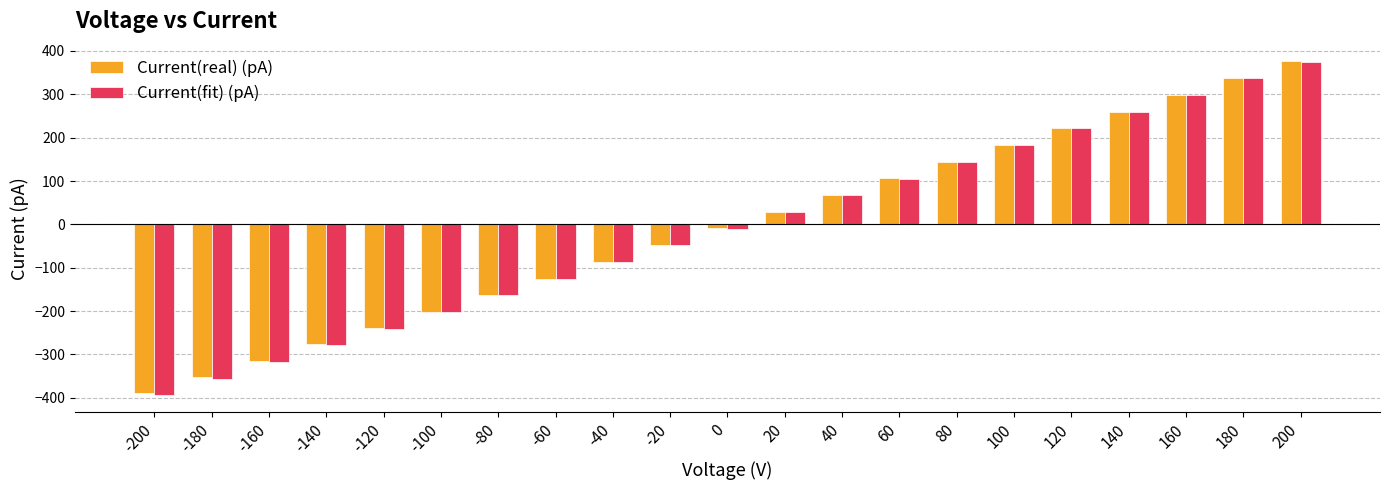

What is the minimum value for Current(real) (pA)?

-389.0